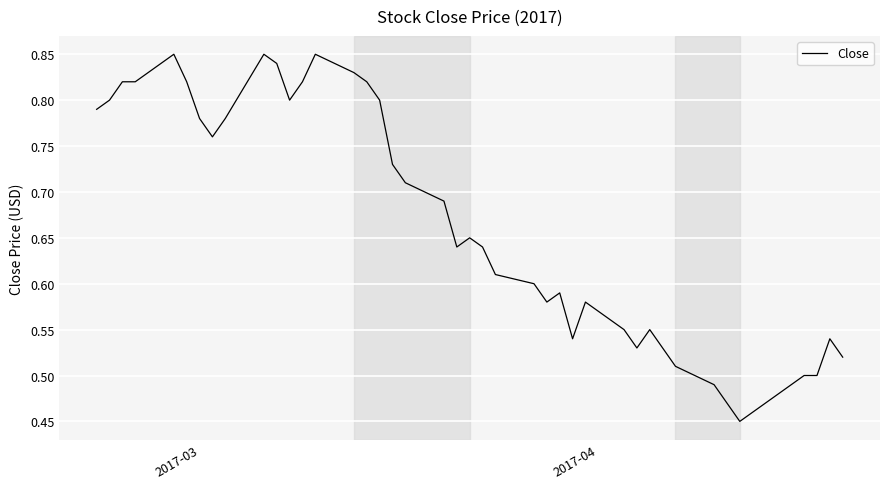

What is the difference between the maximum and minimum values?

0.4